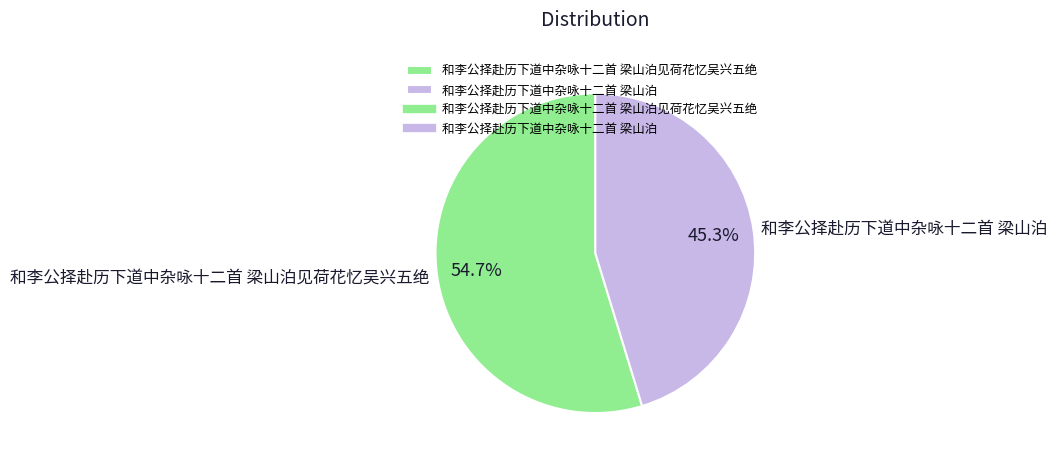

Between 和李公择赴历下道中杂咏十二首 梁山泊见荷花忆吴兴五绝 and 和李公择赴历下道中杂咏十二首 梁山泊, which is larger?

和李公择赴历下道中杂咏十二首 梁山泊见荷花忆吴兴五绝